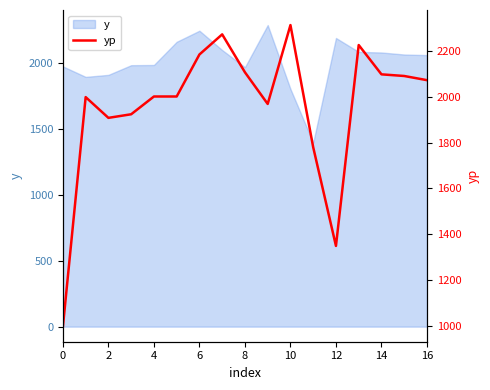

Reading left to right, transcribe all the data shown in this chart.

995.6	1998.6	1907.9	1923.6	2001.3	2001.3	2184.8	2272.7	2107.1	1968.8	2313.4	1779.4	1348.3	2226.2	2098.1	2090.9	2072.6